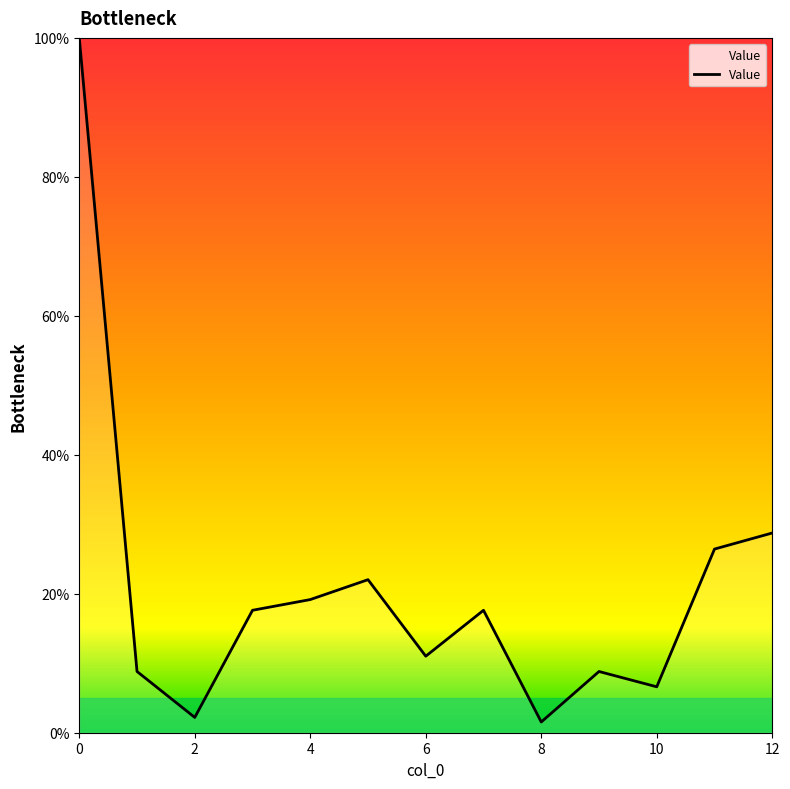

What is the difference between the maximum and minimum values?

98.5